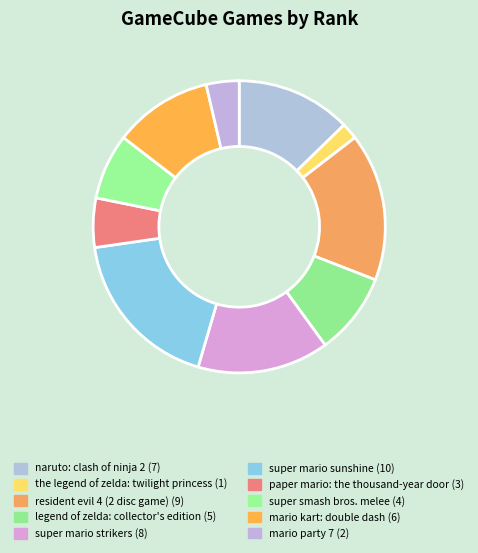

Combined, do super mario sunshine and mario party 7 account for over 50%?

No